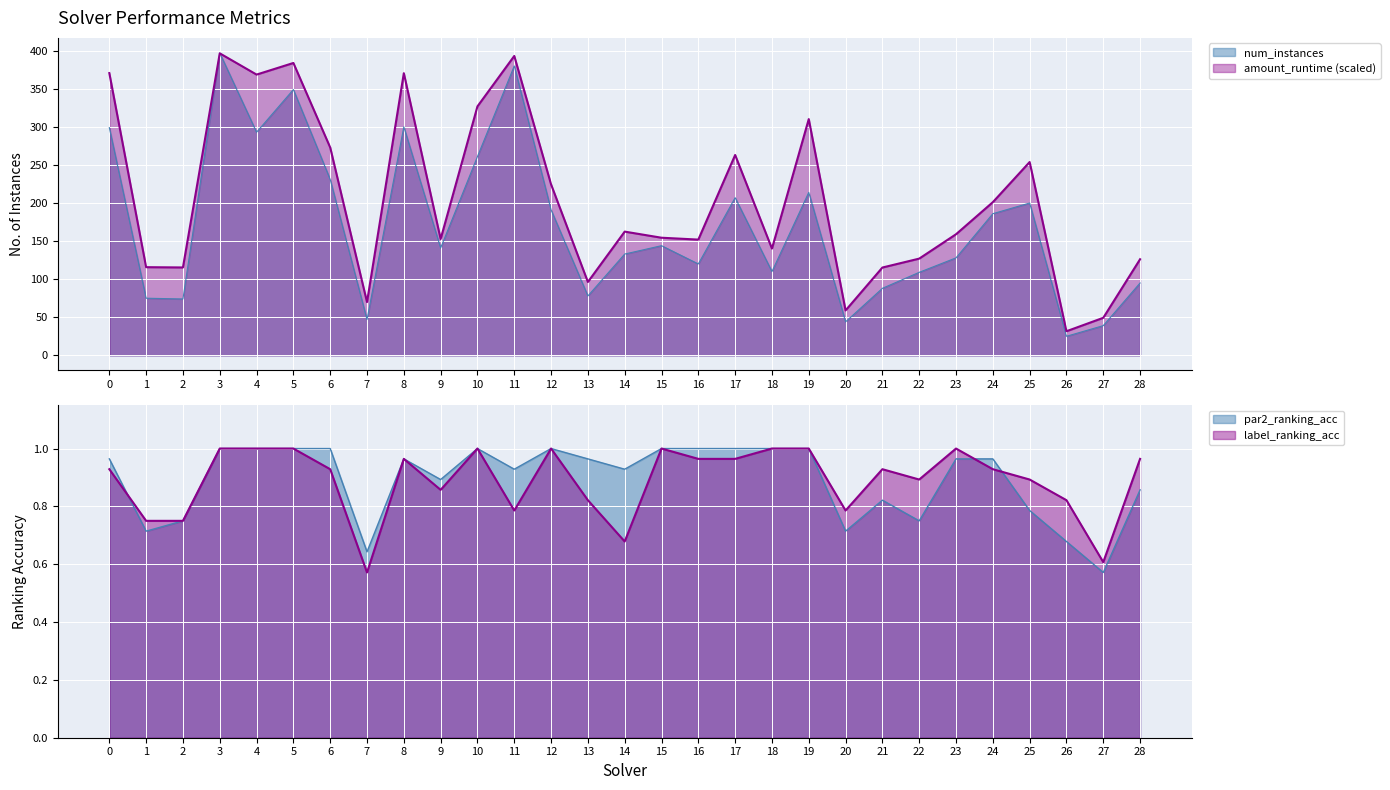

Where is the first local maximum for amount_runtime?

3